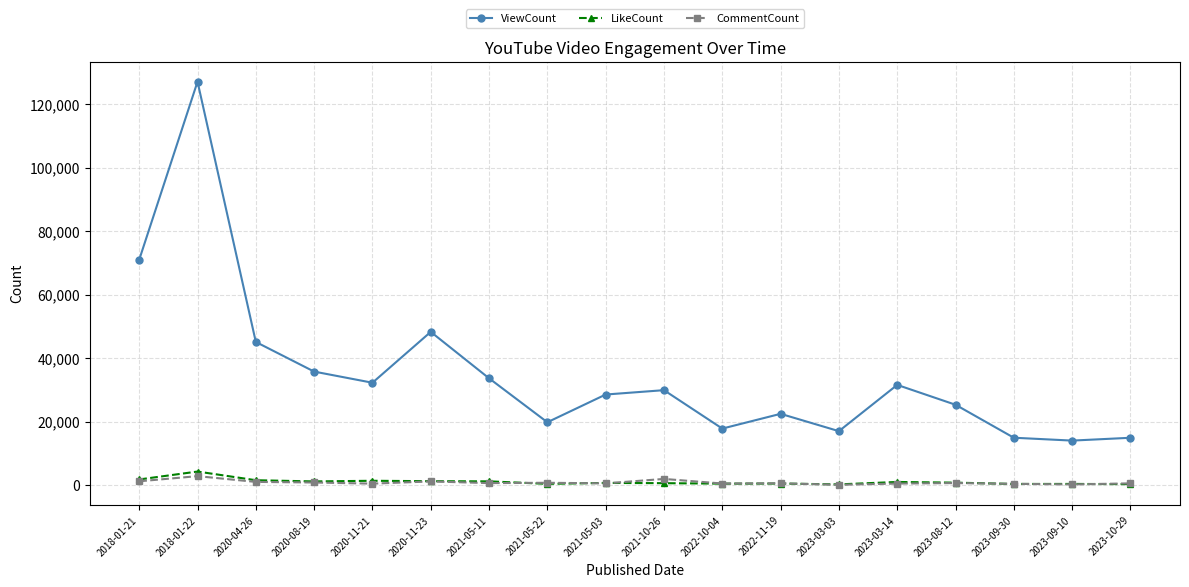

What is the difference between the highest and lowest values at 2023-03-03?

16886